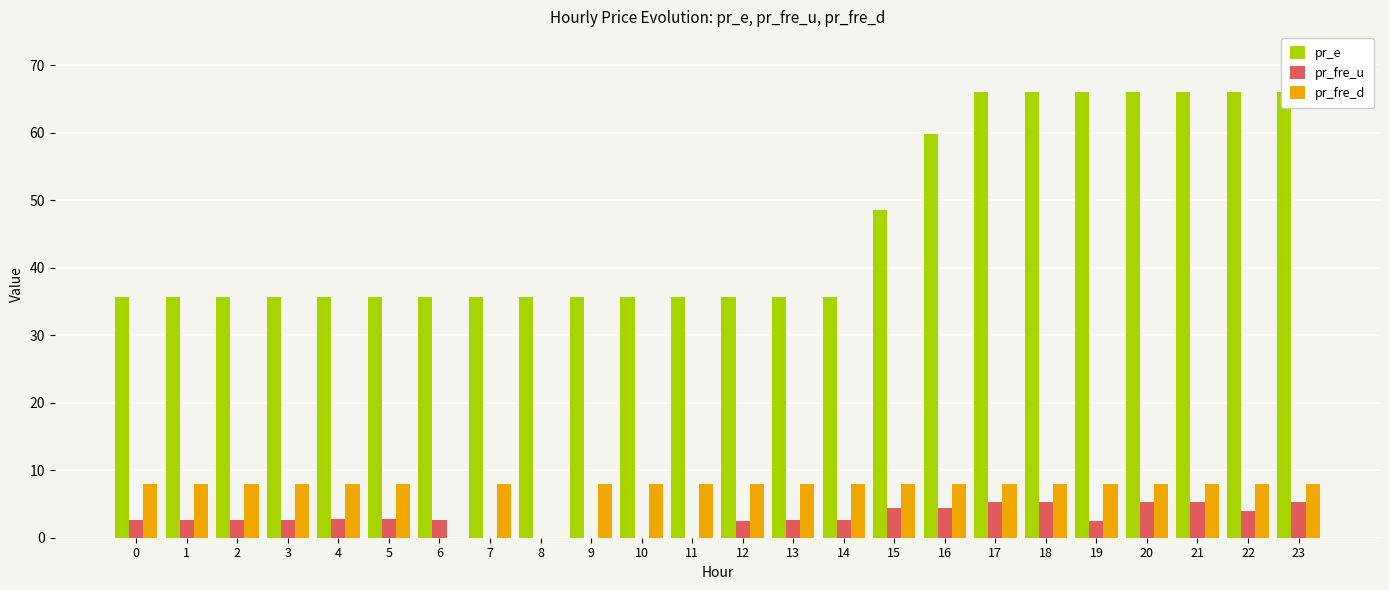

Reading left to right, what are all the values shown in this chart?

pr_e: 0=35.7	1=35.7	2=35.7	3=35.7	4=35.7	5=35.7	6=35.7	7=35.7	8=35.7	9=35.7	10=35.7	11=35.7	12=35.7	13=35.7	14=35.7	15=48.6	16=59.8	17=66.0	18=66.0	19=66.0	20=66.0	21=66.0	22=66.0	23=66.0
pr_fre_u: 0=2.7	1=2.7	2=2.7	3=2.7	4=2.7	5=2.7	6=2.7	7=0.0	8=0.0	9=0.0	10=0.0	11=0.0	12=2.5	13=2.7	14=2.7	15=4.4	16=4.4	17=5.3	18=5.3	19=2.5	20=5.3	21=5.3	22=4.0	23=5.3
pr_fre_d: 0=8.0	1=8.0	2=8.0	3=8.0	4=8.0	5=8.0	6=0.0	7=8.0	8=0.0	9=8.0	10=8.0	11=8.0	12=8.0	13=8.0	14=8.0	15=8.0	16=8.0	17=8.0	18=8.0	19=8.0	20=8.0	21=8.0	22=8.0	23=8.0